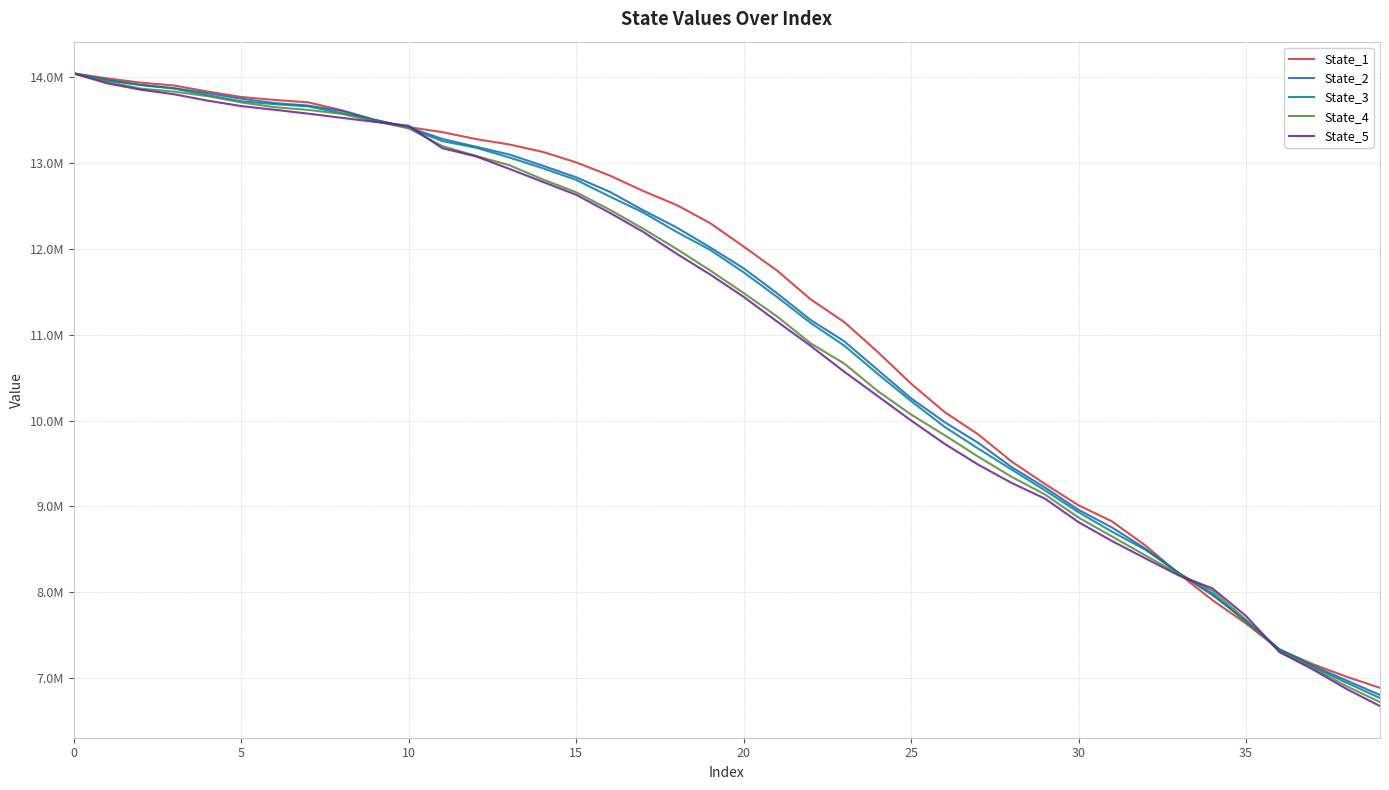

What is the greatest value displayed?

14048301.6